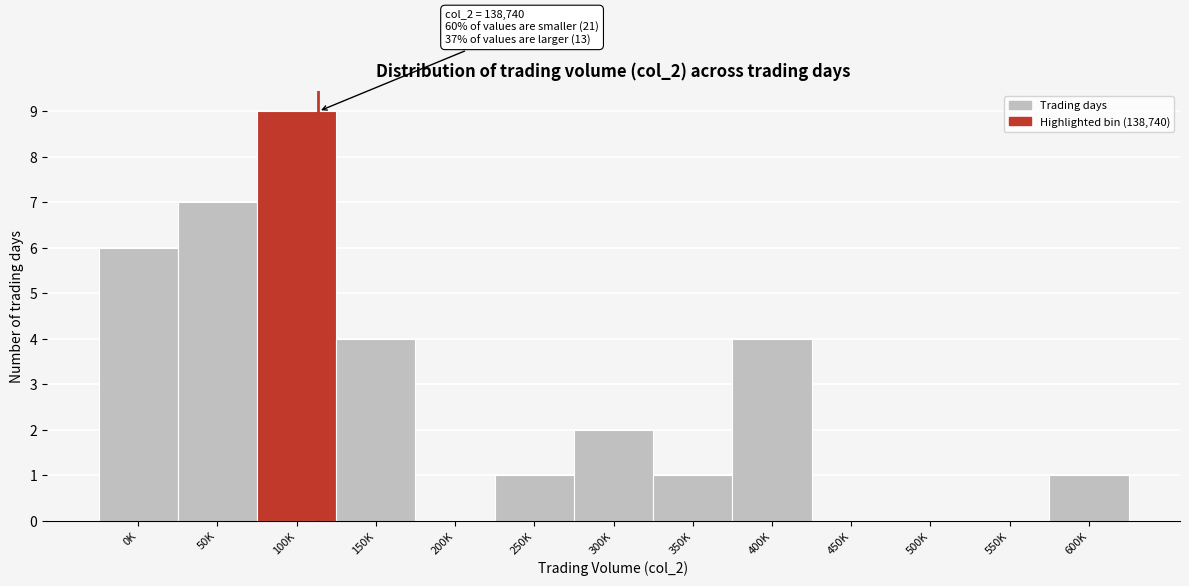

Reading left to right, what are all the values shown in this chart?

0K=6	50K=7	100K=9	150K=4	200K=0	250K=1	300K=2	350K=1	400K=4	450K=0	500K=0	550K=0	600K=1